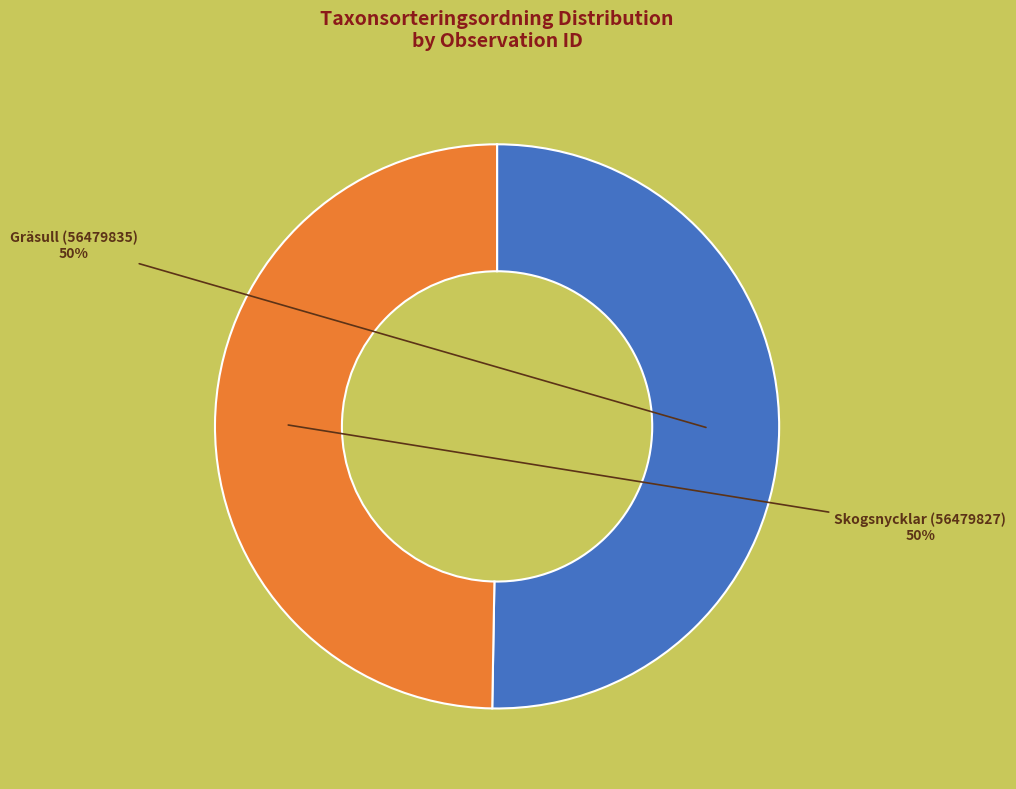

The Gräsull (56479835) slice represents 50% of the pie. True or false?

True